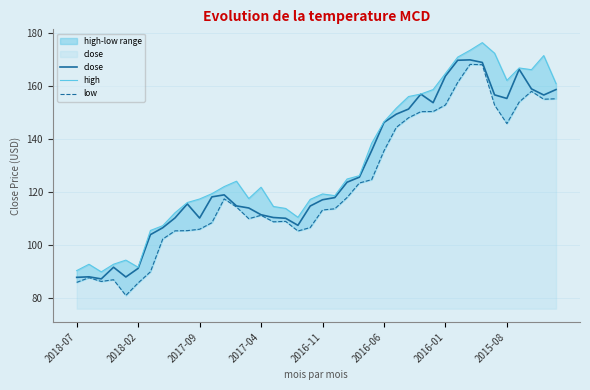

What is the highest value of the close series?

169.9